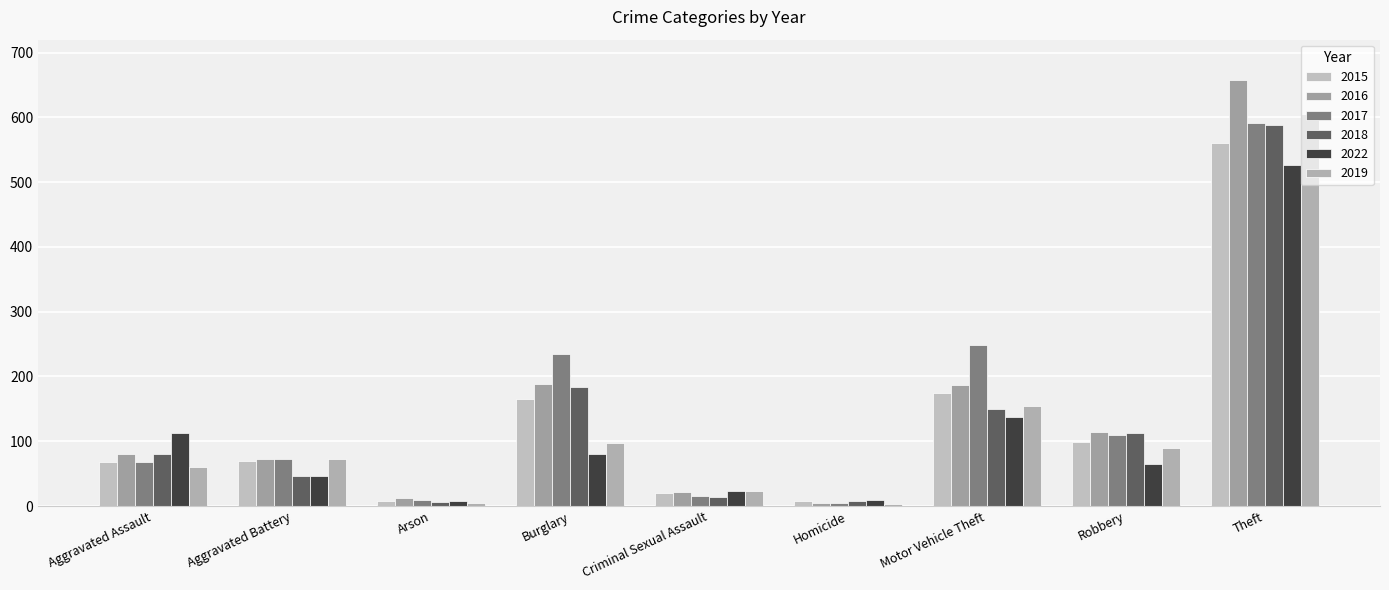

Which series has the widest spread of values?

2016